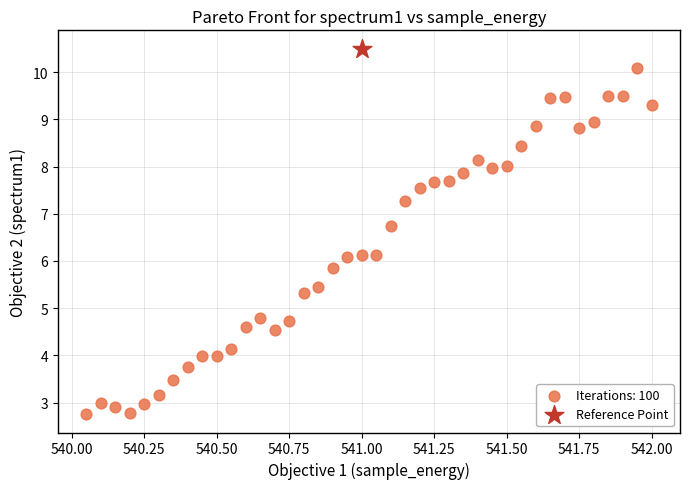

What are all the series names shown in the legend?

Iterations: 100, Reference Point